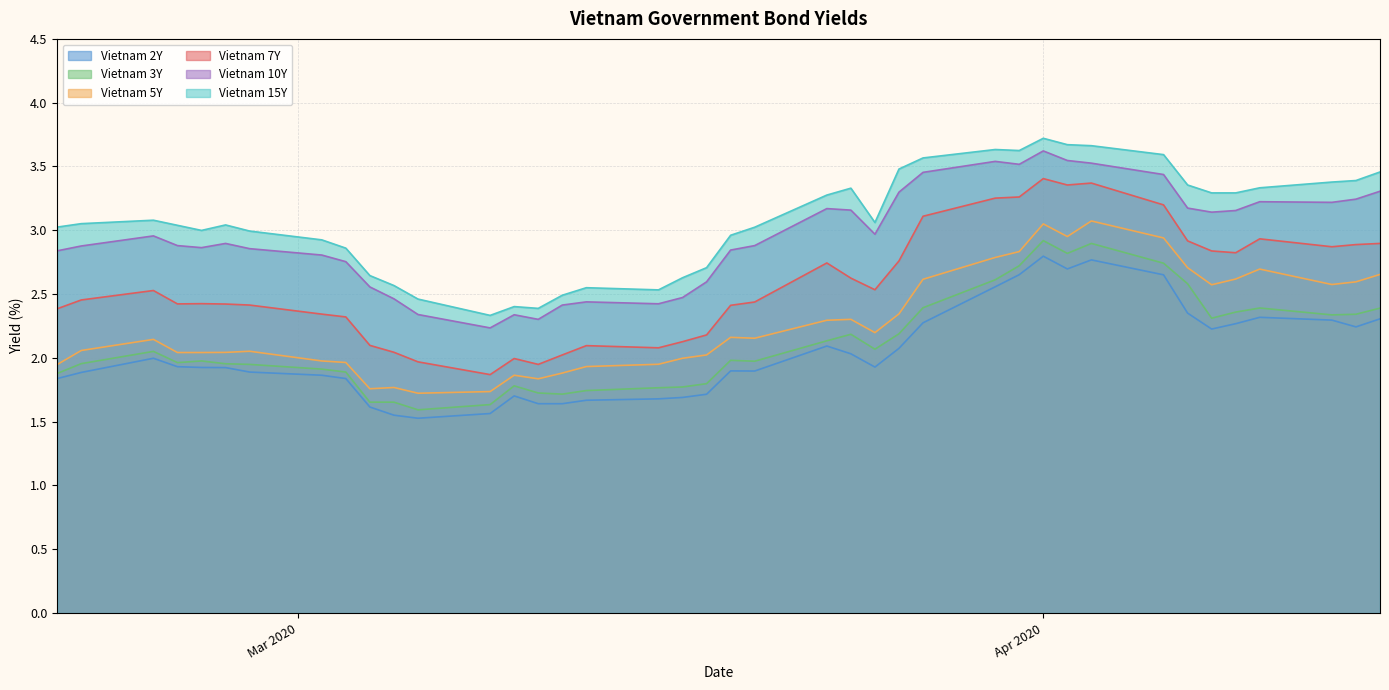

What is the lowest value of the Vietnam 2Y series?

1.5